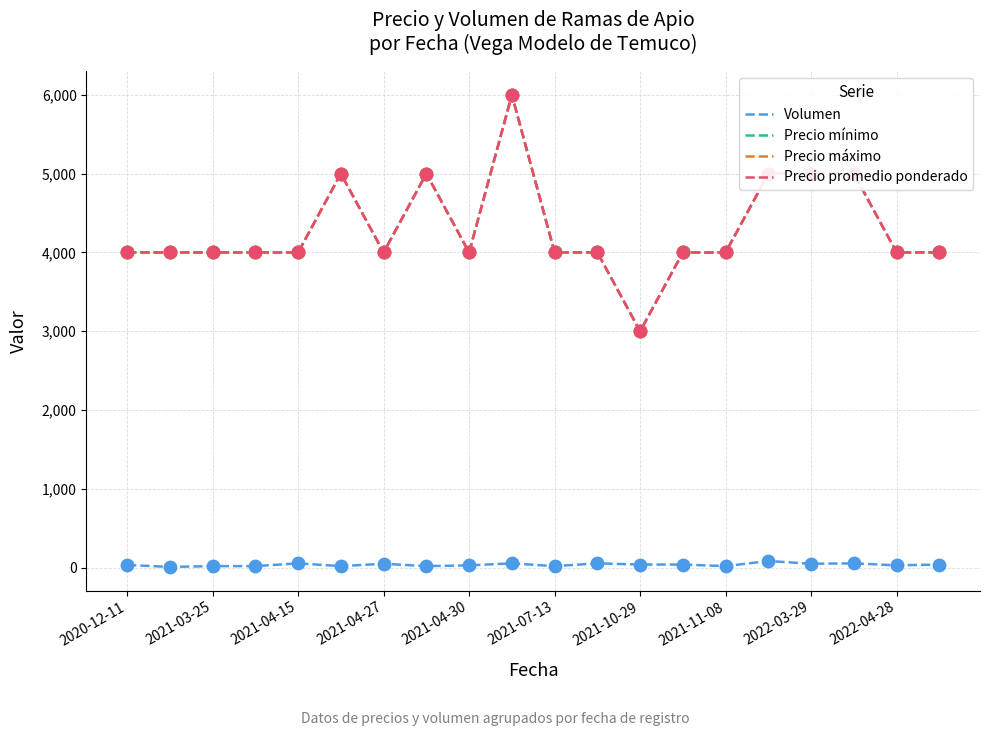

At how many categories does at least one series exceed 593?

20